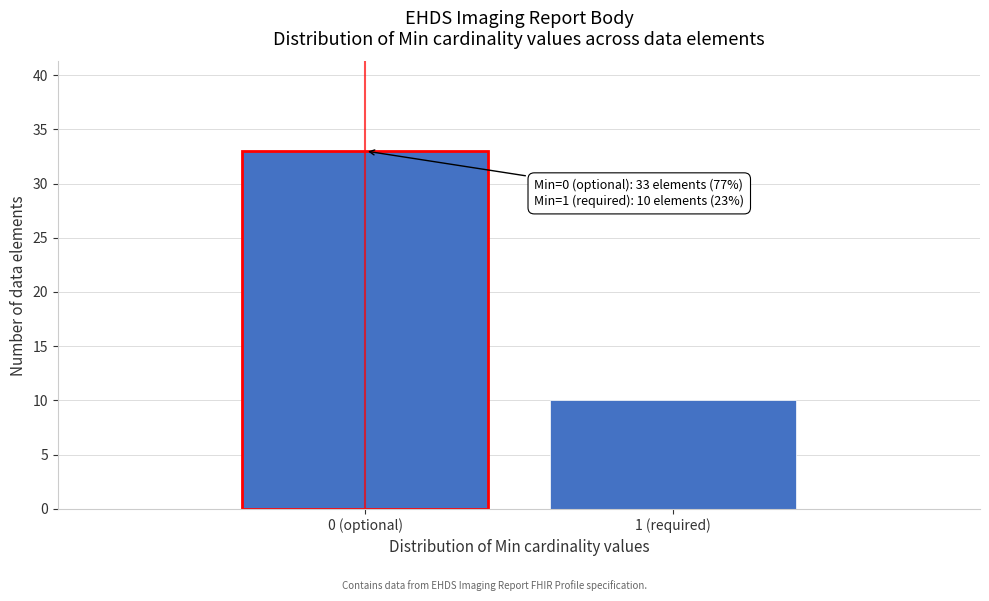

Reading left to right, transcribe all the data shown in this chart.

33	10